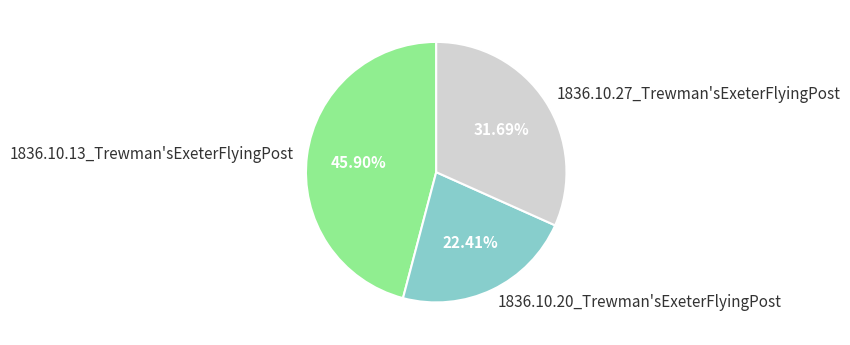

What portion of the pie excludes 1836.10.13_Trewman'sExeterFlyingPost?

54.1%